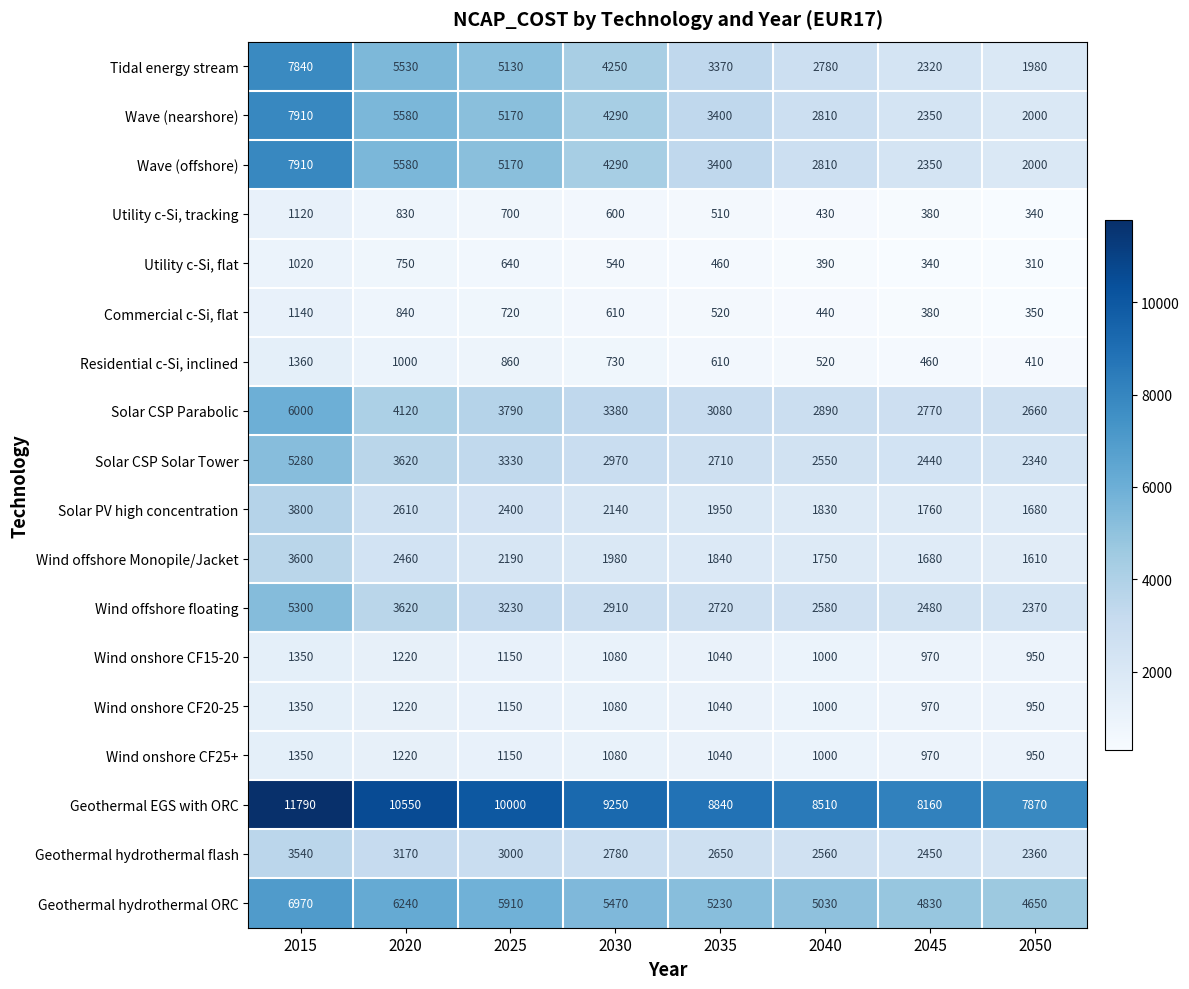

What is the greatest value displayed?

11790